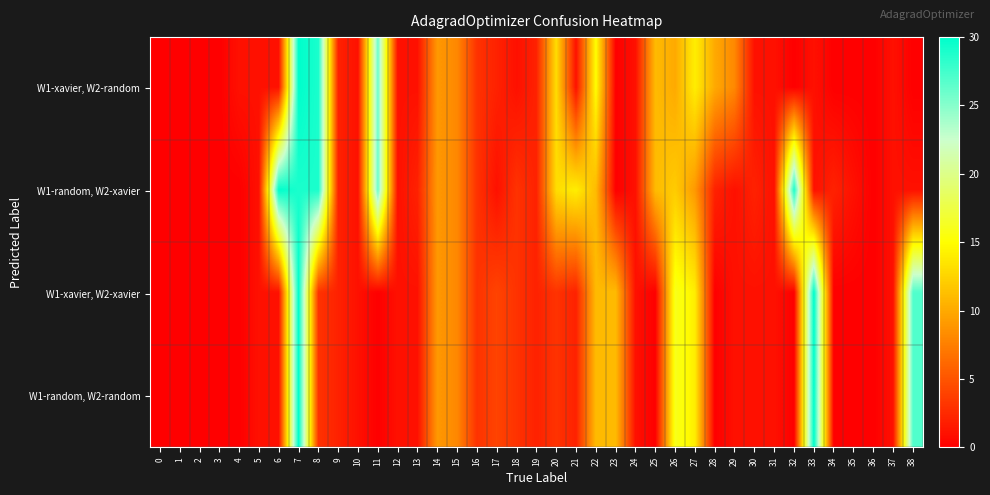

Reading right to left, extract all data points from this chart.

W1-xavier, W2-random: 38=0	37=1	36=0	35=0	34=0	33=1	32=0	31=1	30=1	29=8	28=10	27=14	26=10	25=11	24=1	23=0	22=15	21=1	20=13	19=2	18=1	17=2	16=3	15=8	14=9	13=1	12=1	11=26	10=1	9=2	8=29	7=30	6=1	5=1	4=1	3=0	2=0	1=0	0=0
W1-random, W2-xavier: 38=1	37=1	36=0	35=1	34=2	33=1	32=29	31=1	30=2	29=1	28=2	27=9	26=12	25=11	24=1	23=0	22=11	21=14	20=13	19=2	18=3	17=1	16=3	15=8	14=9	13=2	12=1	11=26	10=1	9=2	8=29	7=29	6=30	5=1	4=0	3=0	2=0	1=0	0=0
W1-xavier, W2-xavier: 38=27	37=1	36=0	35=0	34=0	33=30	32=0	31=1	30=1	29=1	28=0	27=14	26=16	25=0	24=1	23=11	22=11	21=2	20=3	19=2	18=3	17=4	16=3	15=8	14=9	13=1	12=1	11=0	10=1	9=2	8=3	7=30	6=1	5=1	4=0	3=0	2=0	1=0	0=0
W1-random, W2-random: 38=27	37=1	36=0	35=0	34=0	33=30	32=0	31=1	30=1	29=1	28=0	27=14	26=16	25=0	24=1	23=11	22=11	21=2	20=3	19=2	18=3	17=4	16=3	15=8	14=9	13=1	12=1	11=0	10=1	9=2	8=3	7=30	6=1	5=1	4=0	3=0	2=0	1=0	0=0